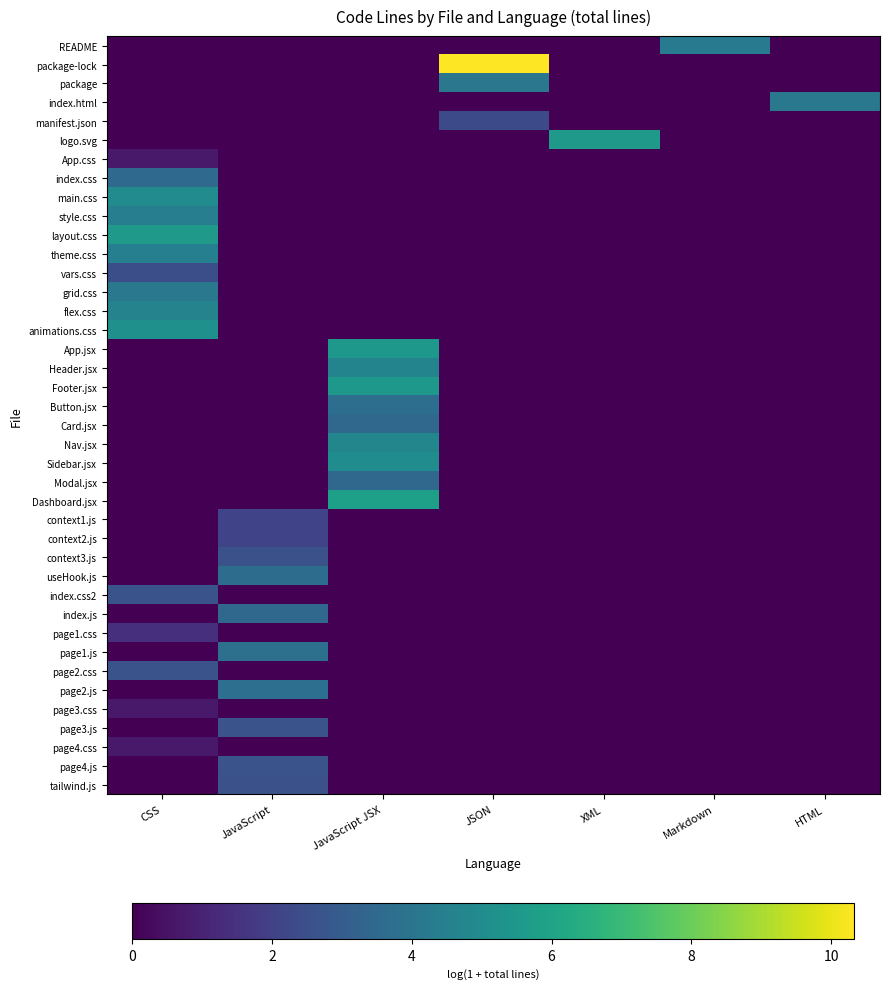

At how many categories does at least one series exceed 3?

7